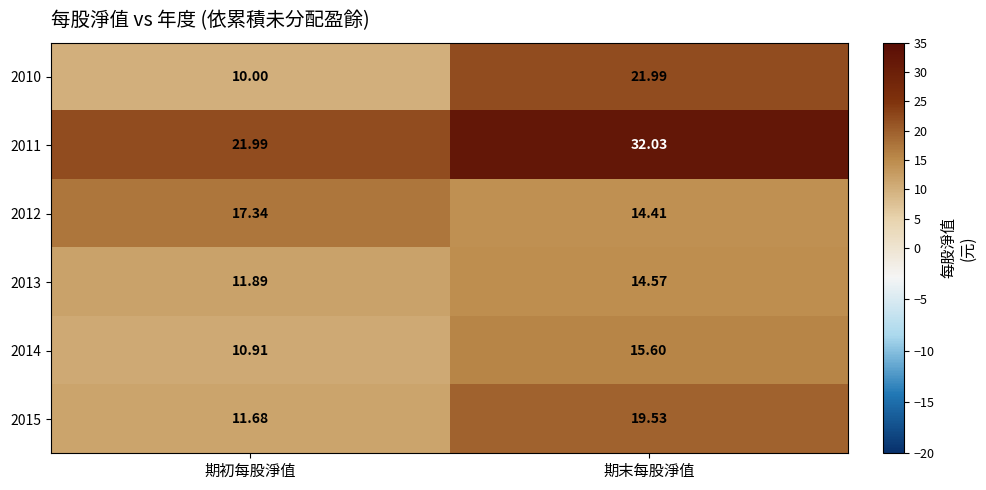

Which series changed the most between 期初每股淨值 and 期末每股淨值?

2010